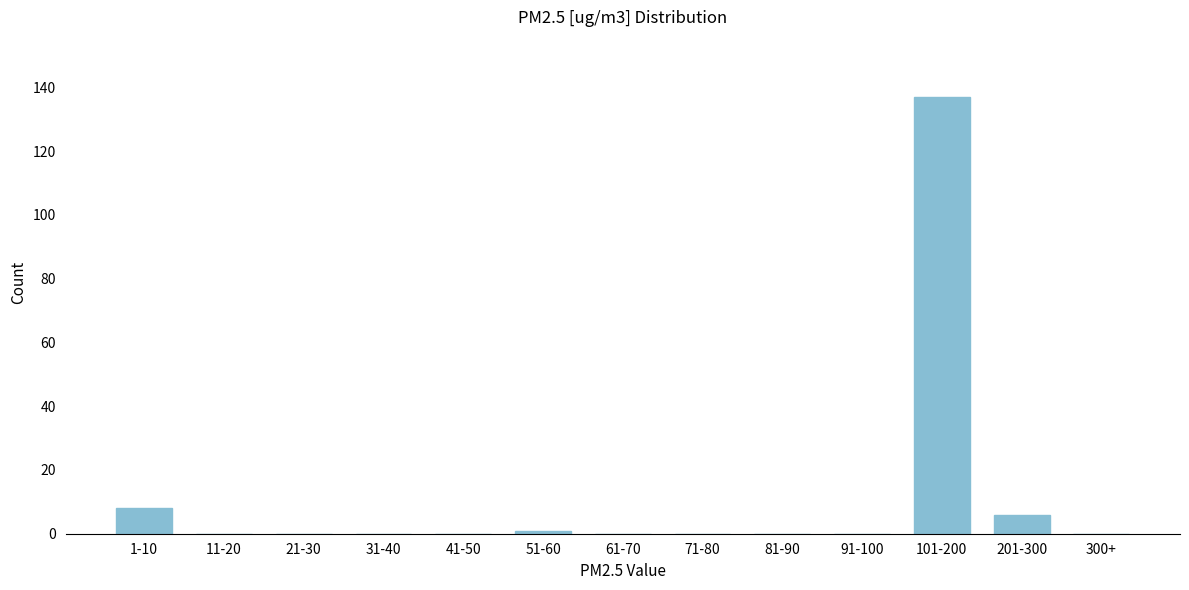

Reading right to left, extract all data points from this chart.

300+=0	201-300=6	101-200=137	91-100=0	81-90=0	71-80=0	61-70=0	51-60=1	41-50=0	31-40=0	21-30=0	11-20=0	1-10=8